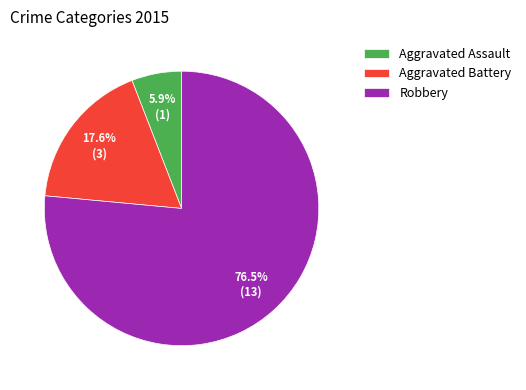

True or false: Aggravated Battery accounts for 29% of the total.

False